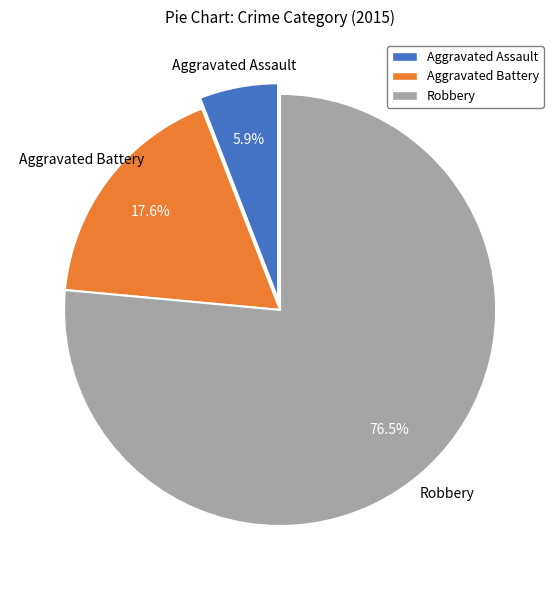

Approximately how many times larger is the value at Aggravated Battery compared to Aggravated Assault?

3.0